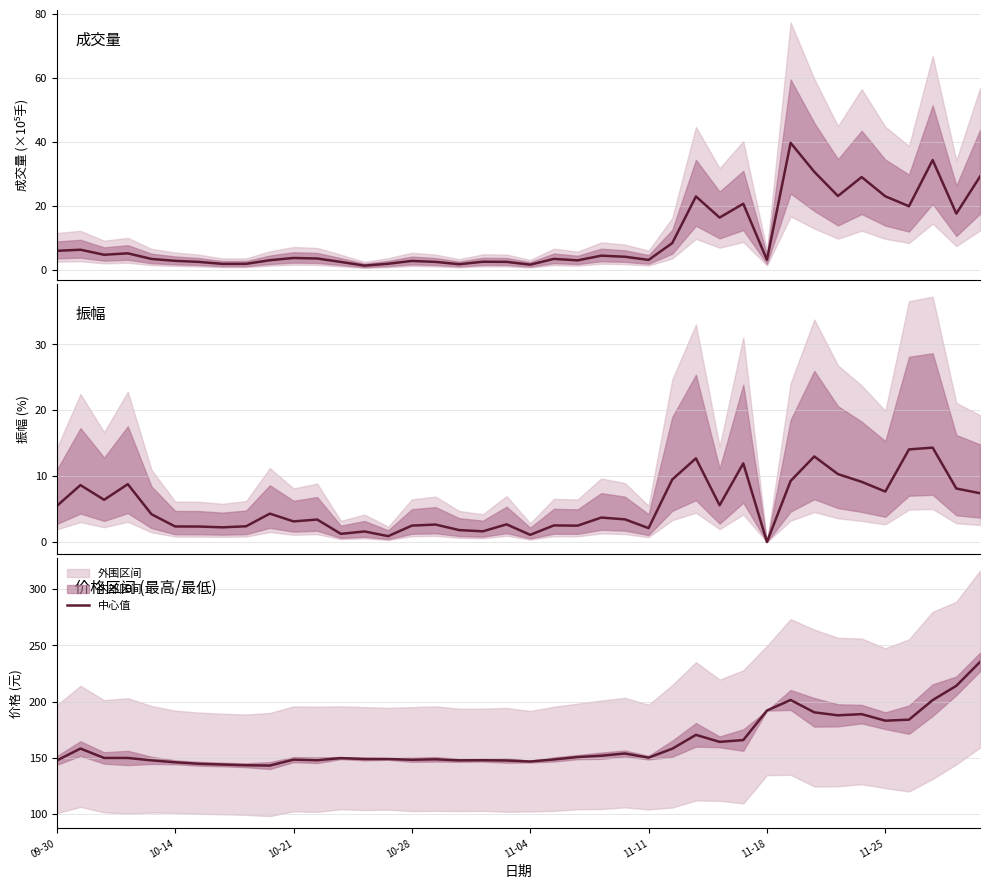

In 振幅, how many points are higher than both neighbors (excluding endpoints)?

13